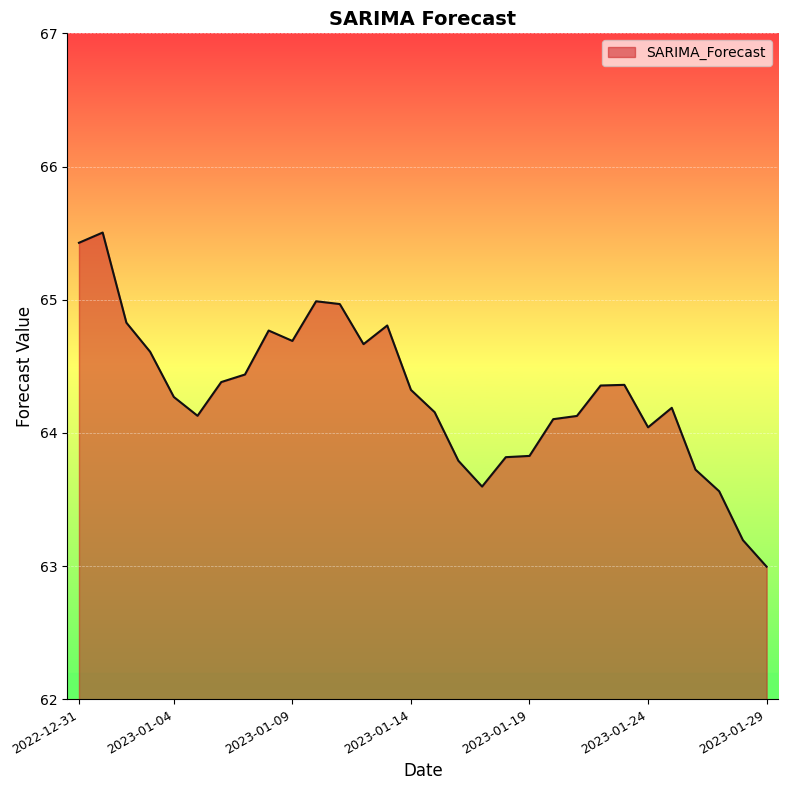

Does the chart have visible grid lines?

Yes